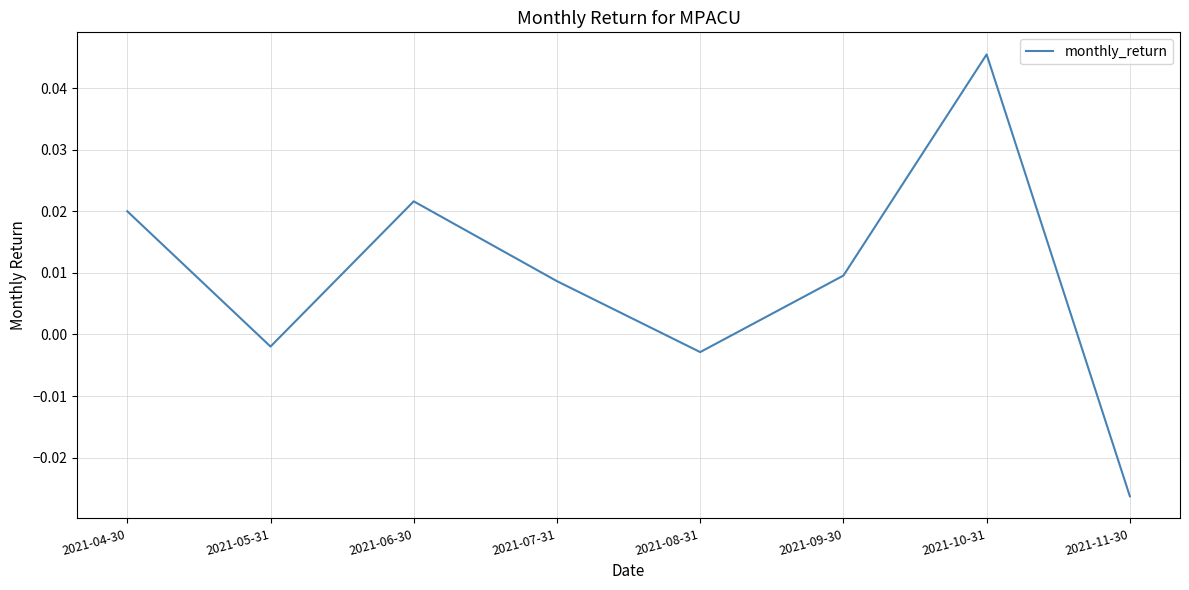

True or false: the data has more than 2 interior local peaks.

False